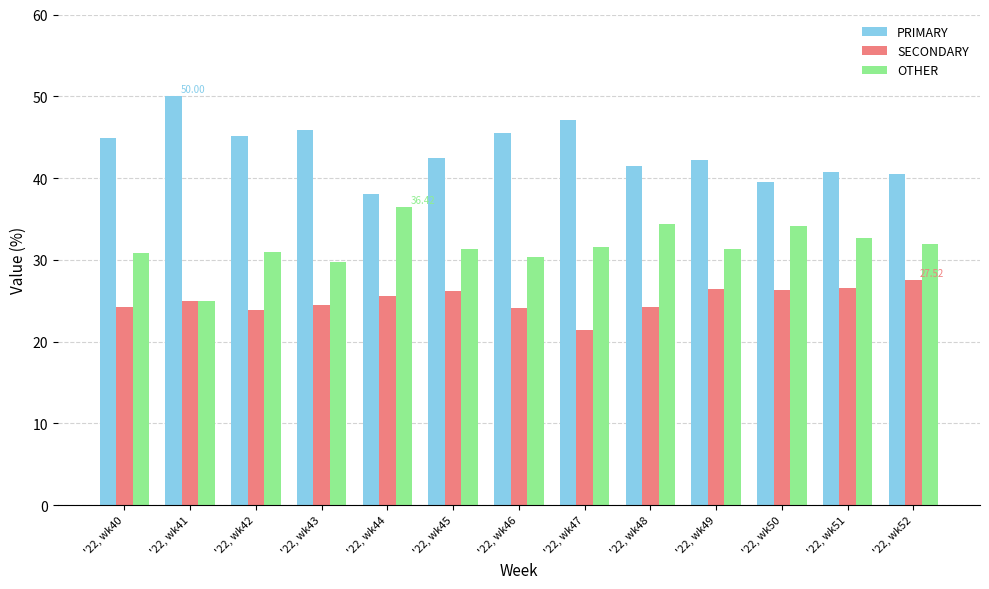

What are all the series names shown in the legend?

PRIMARY, SECONDARY, OTHER